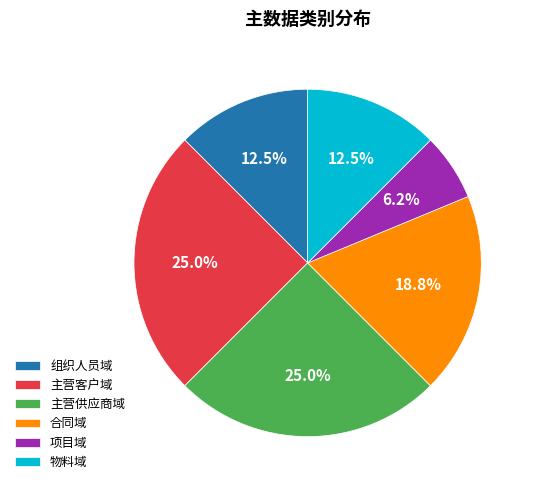

To the nearest percent, what is the average slice percentage?

17%